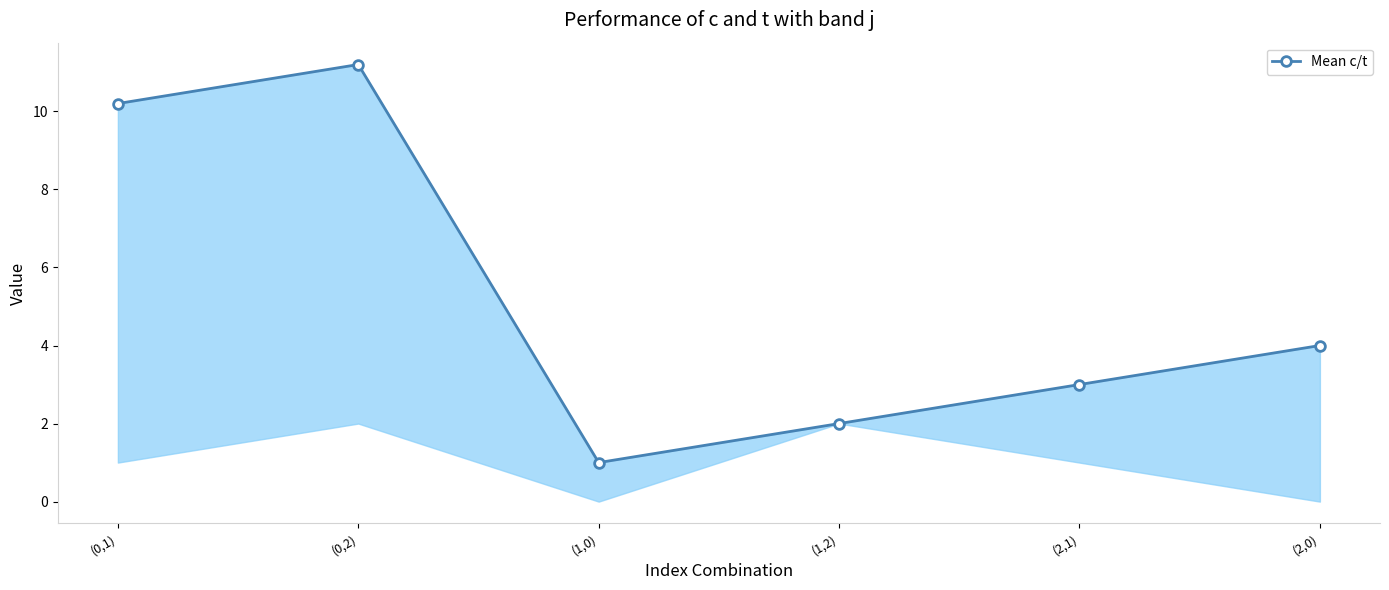

List the labels in order of value, largest first.

(0,2), (0,1), (2,0), (2,1), (1,2), (1,0)